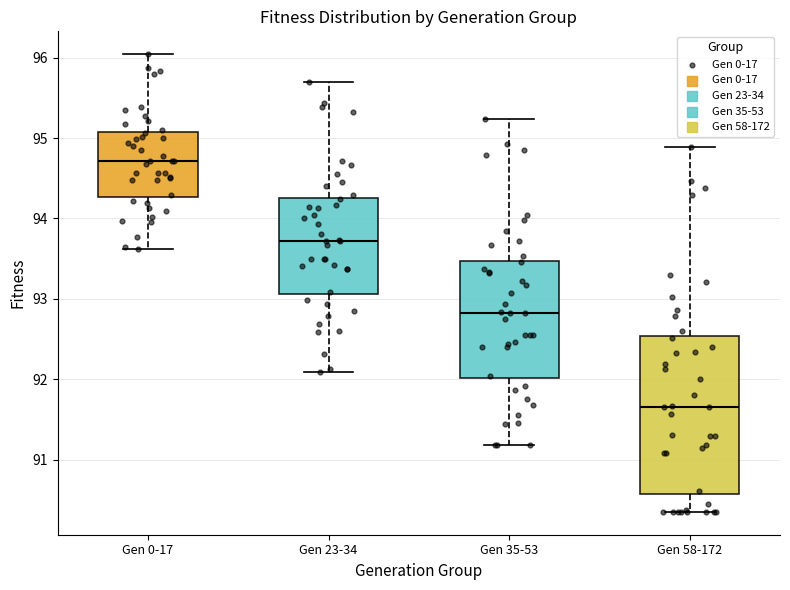

Reading left to right, read every box against the y-axis: the position of its median line, the range the box covers, and the ends of its whiskers. The values are not printed on the chart, so give them approximately, as read against the axis.

Gen 0-17: median 94.7, box 94.3 to 95.1, whiskers 93.6 to 96.0
Gen 23-34: median 93.7, box 93.1 to 94.3, whiskers 92.1 to 95.7
Gen 35-53: median 92.8, box 92.0 to 93.5, whiskers 91.2 to 95.2
Gen 58-172: median 91.7, box 90.6 to 92.5, whiskers 90.3 to 94.9